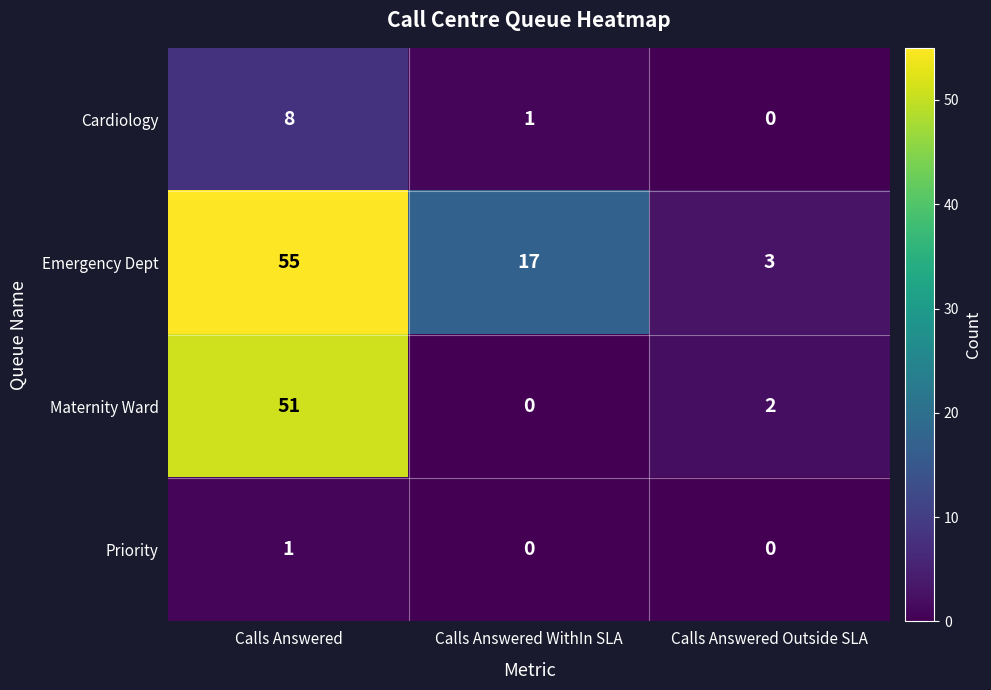

Which category has the highest value across all series?

Calls Answered